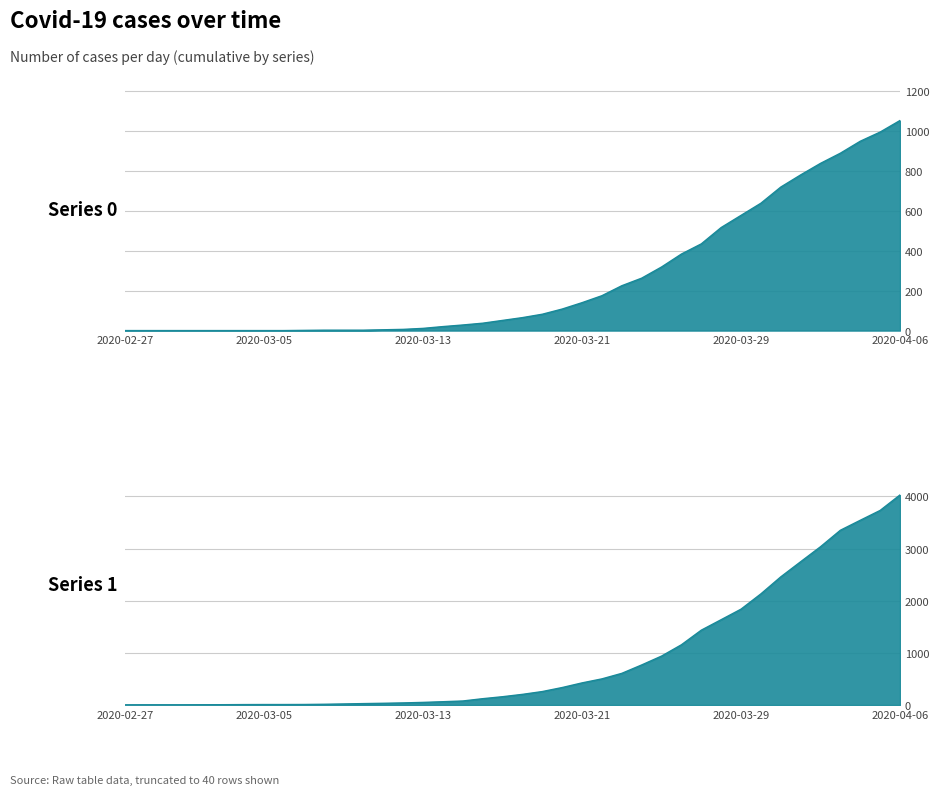

What is the value of the 1 point at the 4th from the left?

4